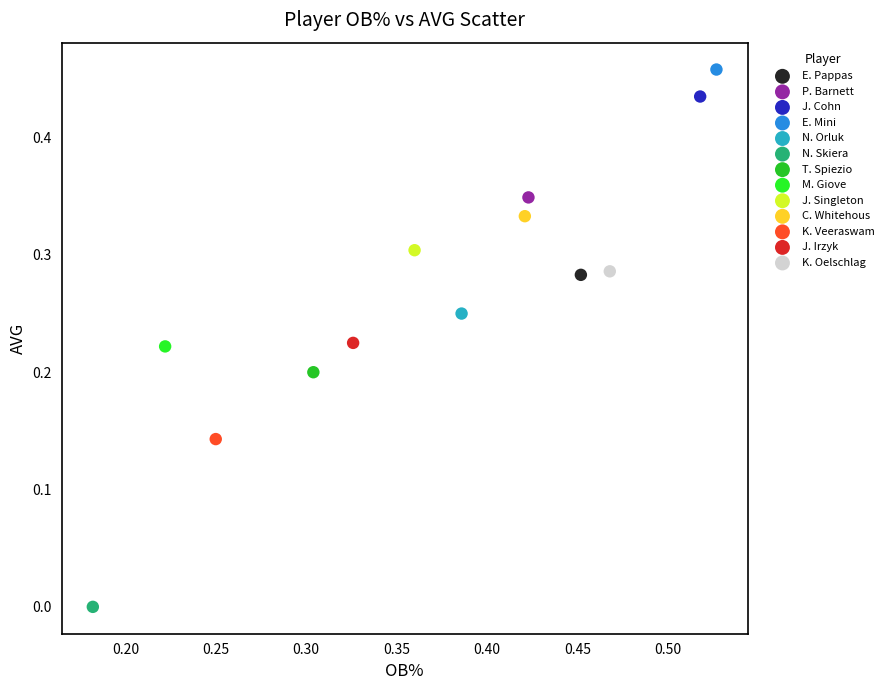

Which series reaches the minimum Y coordinate?

N. Skiera